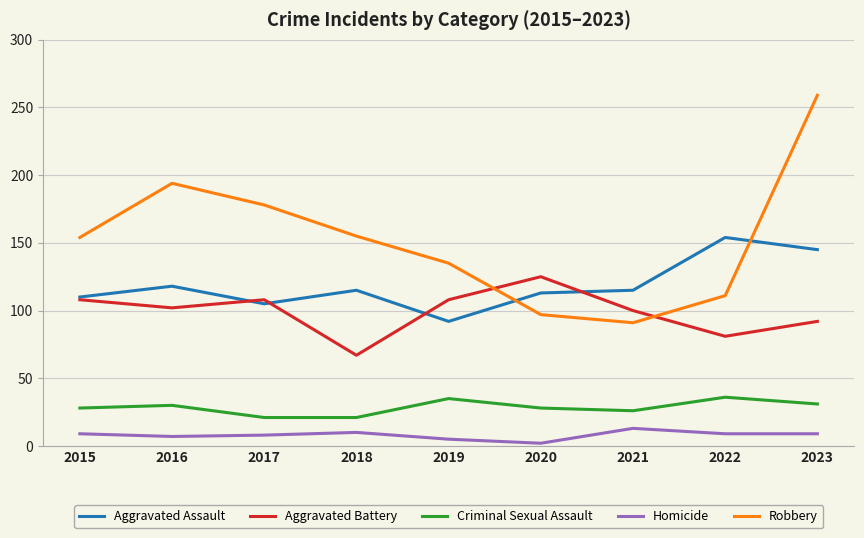

Where does the Aggravated Battery series first go above 102?

2015